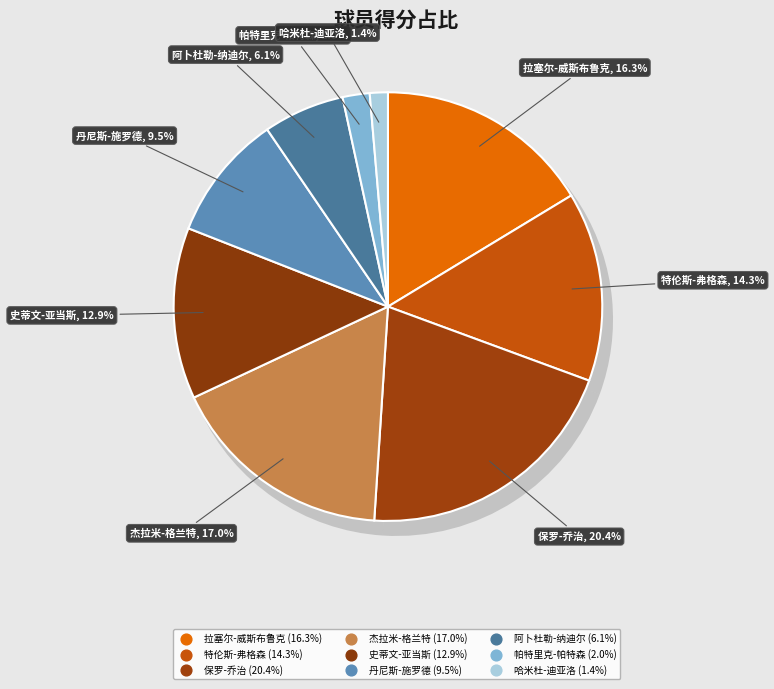

Between 哈米杜-迪亚洛 and 拉塞尔-威斯布鲁克, which is larger?

拉塞尔-威斯布鲁克